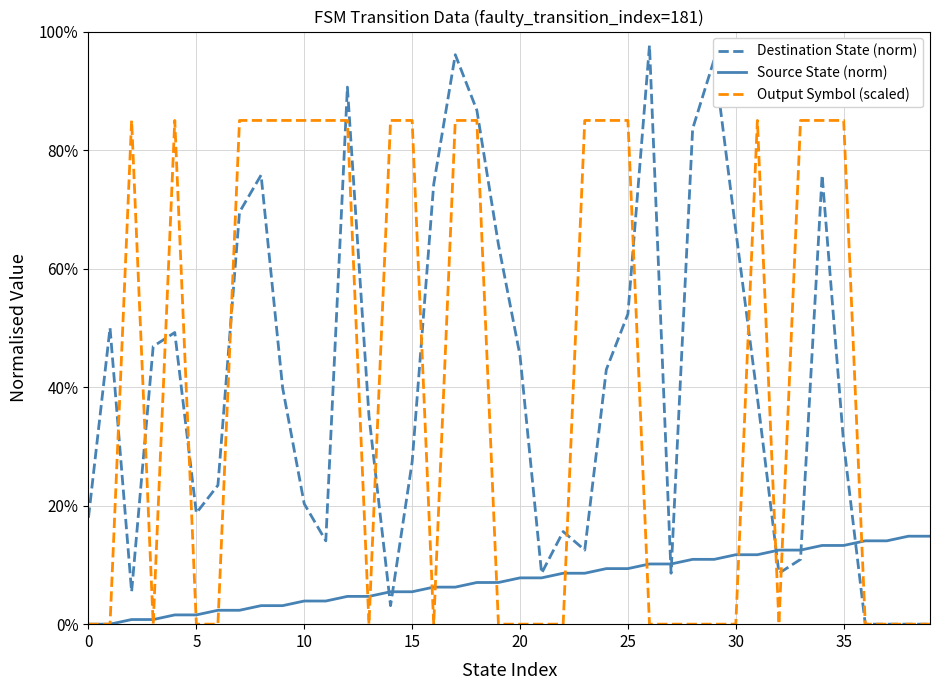

List the series in order of their peak value, lowest first.

Source State (norm), Output Symbol (scaled), Destination State (norm)